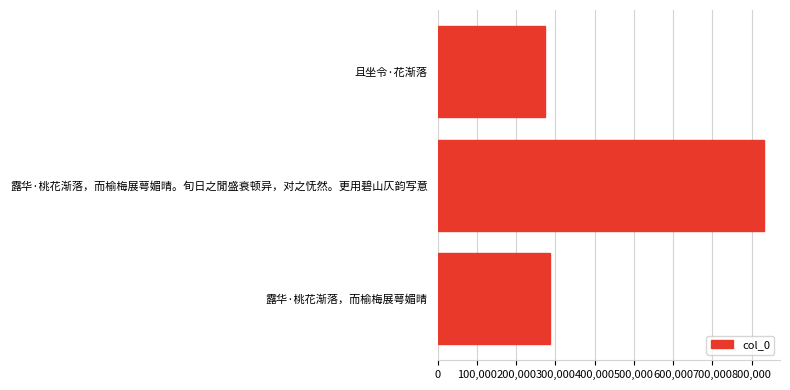

What is the ratio of the value at 露华·桃花渐落，而榆梅展萼媚晴。旬日之閒盛衰顿异，对之怃然。更用碧山仄韵写意 to the value at 露华·桃花渐落，而榆梅展萼媚晴?

2.9